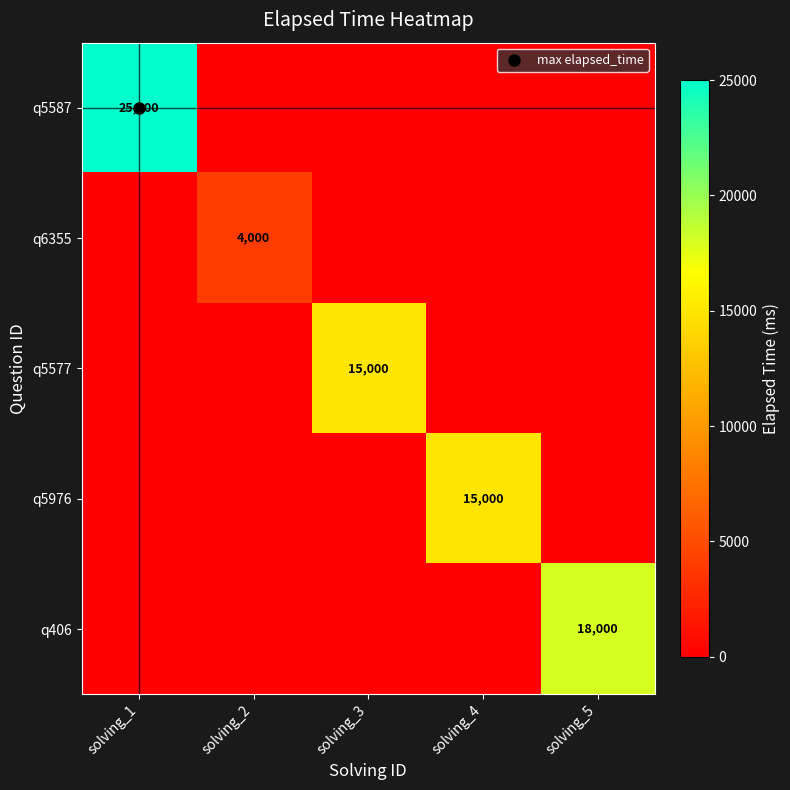

What is the greatest value displayed?

25000